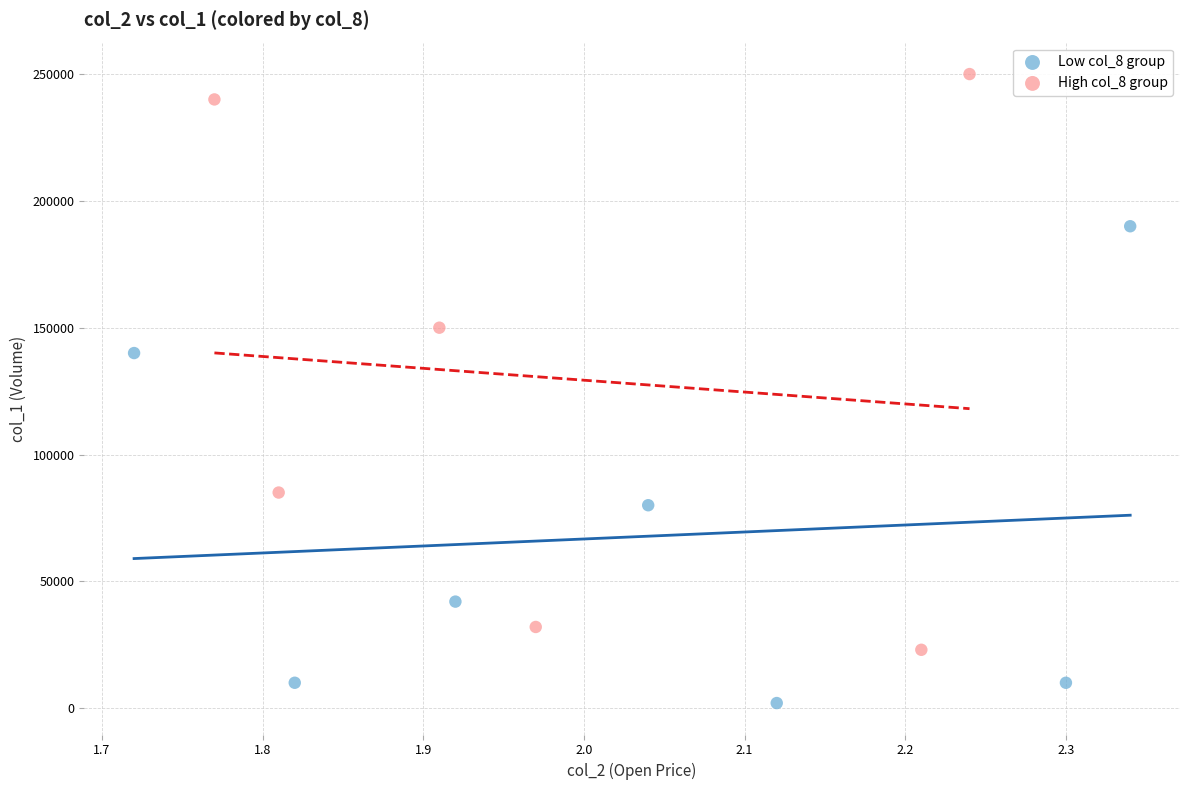

Which series has the widest spread of Y values?

High col_8 group